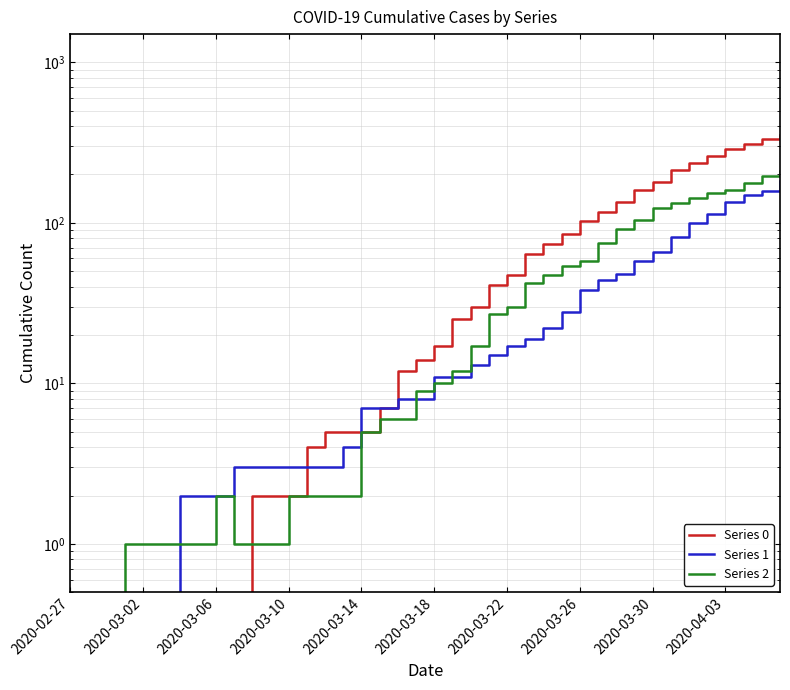

How many data points in Series 2 are less than 10?

20